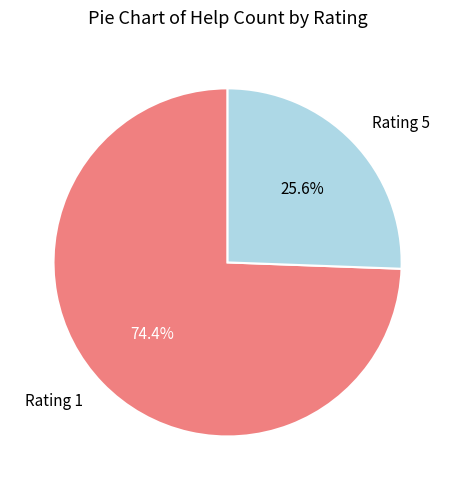

What percentage is NOT represented by Rating 5?

74.4%